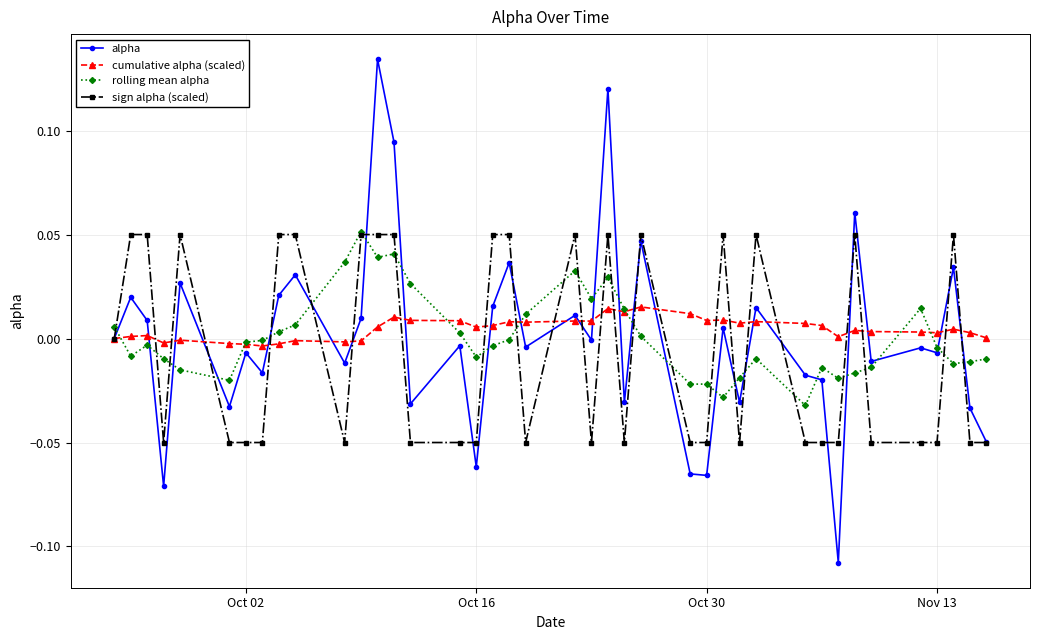

Which series has the largest total across all categories?

cumulative alpha (scaled)